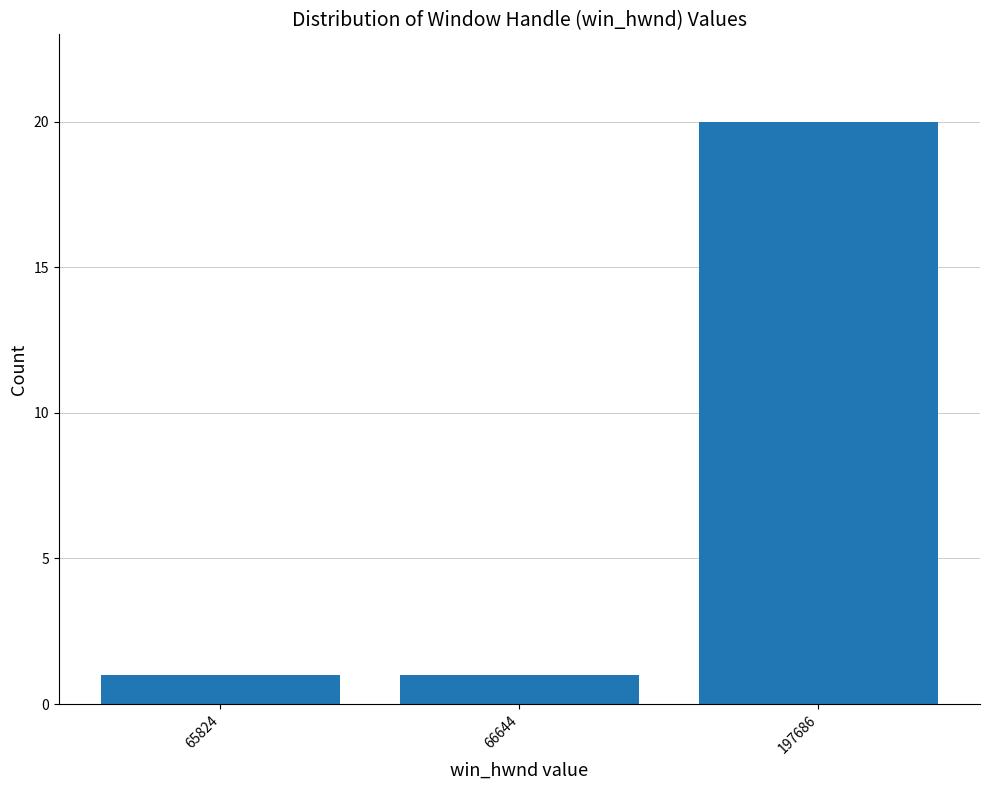

Reading left to right, what are all the values shown in this chart?

1	1	20